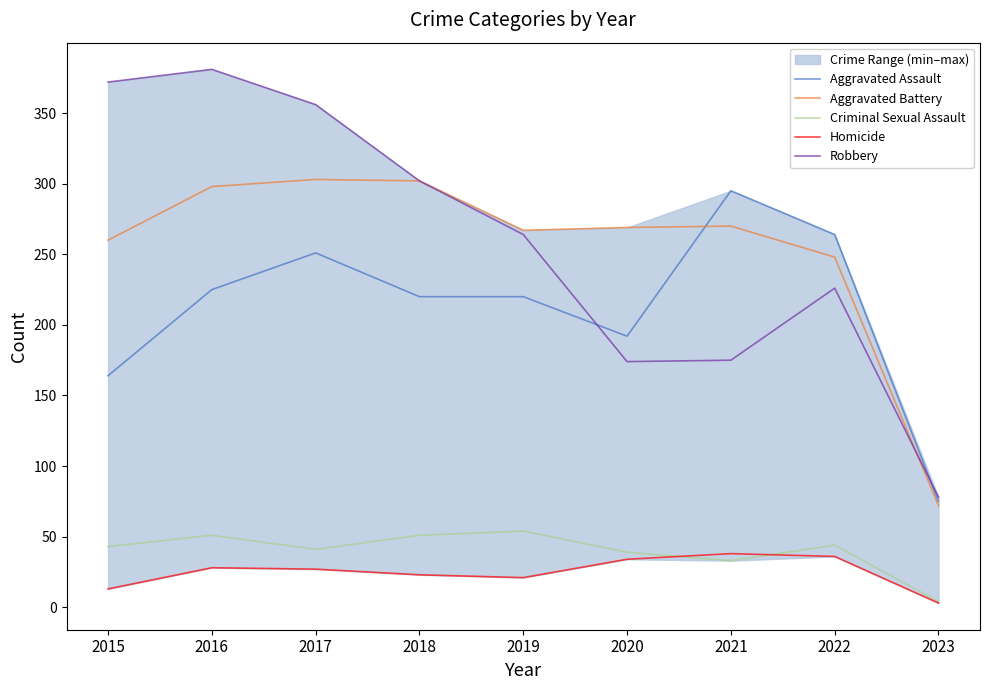

At which category does Aggravated Battery reach its first local valley?

2019